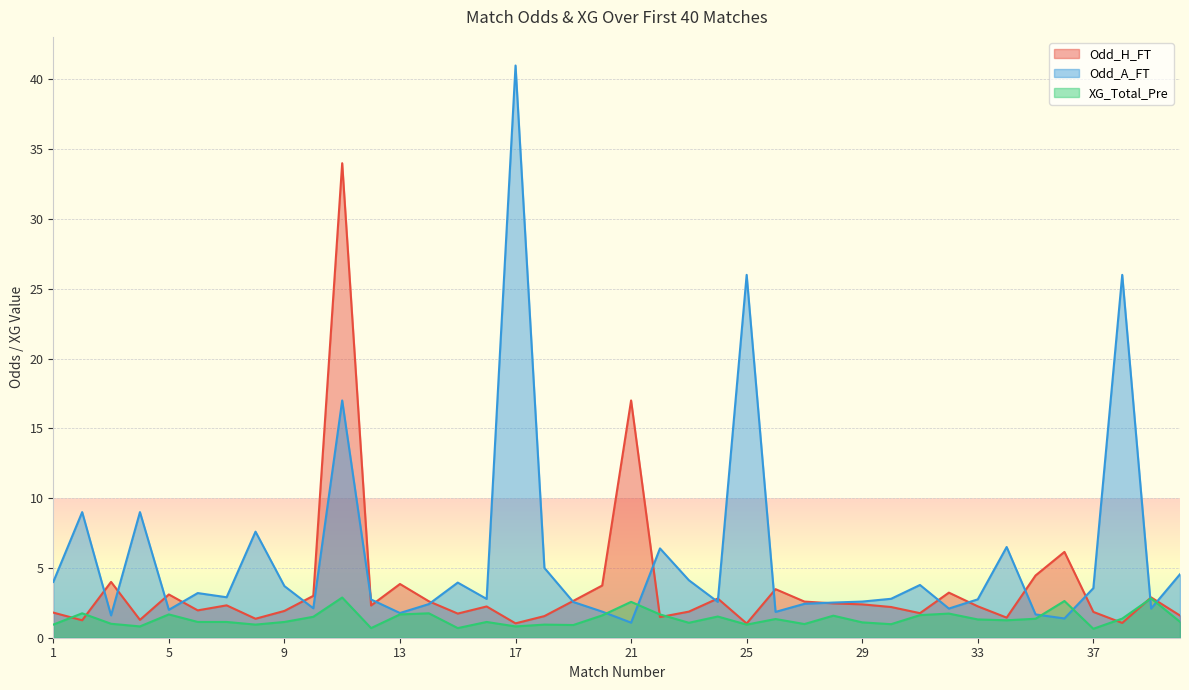

What is the difference between the Odd_H_FT values at 6 and 14?

0.6